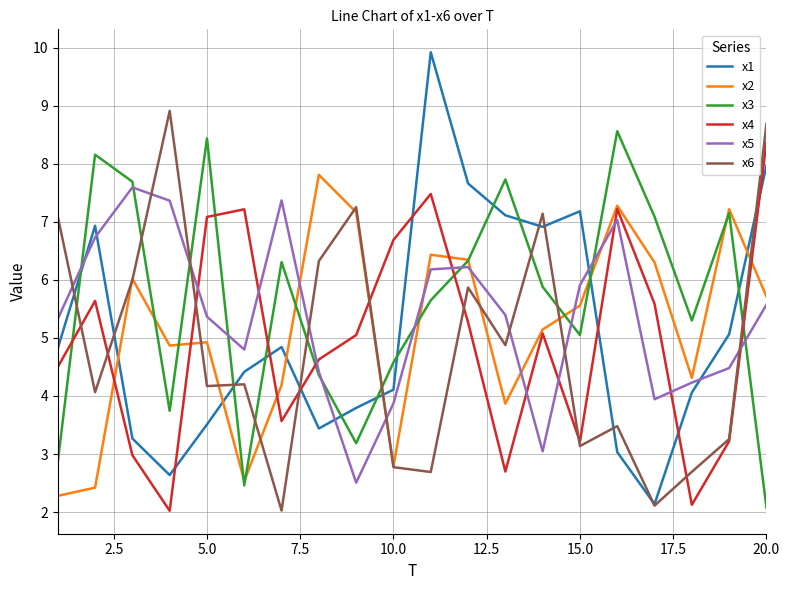

Which series has the largest range (max minus min)?

x1